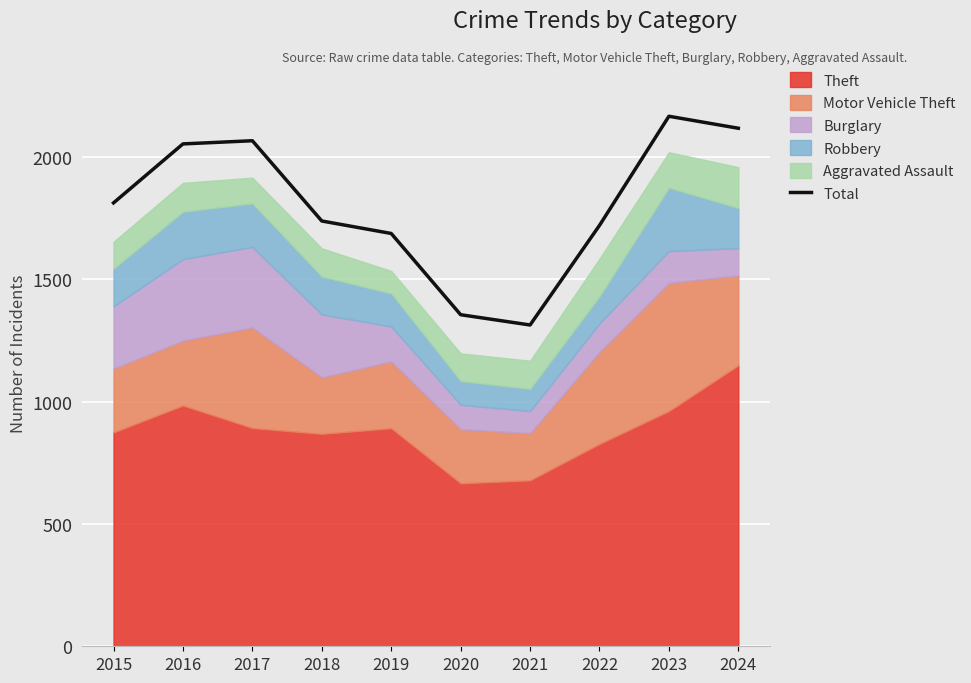

The chart shows a value of 1817 at 2021. True or false?

False